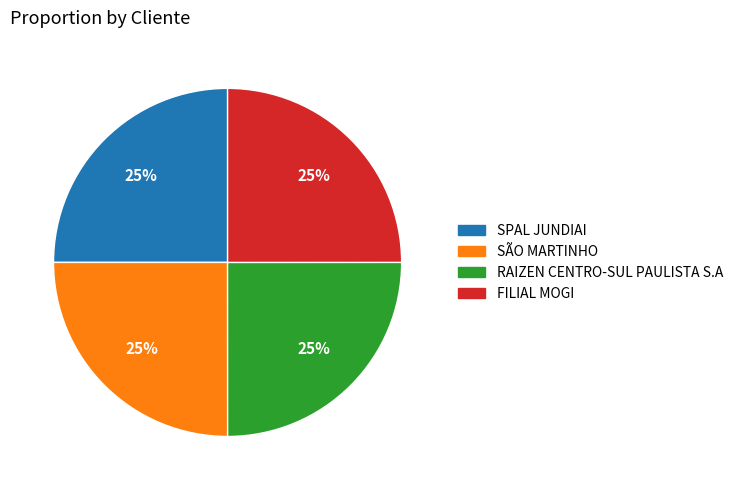

To the nearest percent, what is the combined percentage of FILIAL MOGI and SPAL JUNDIAI?

50%